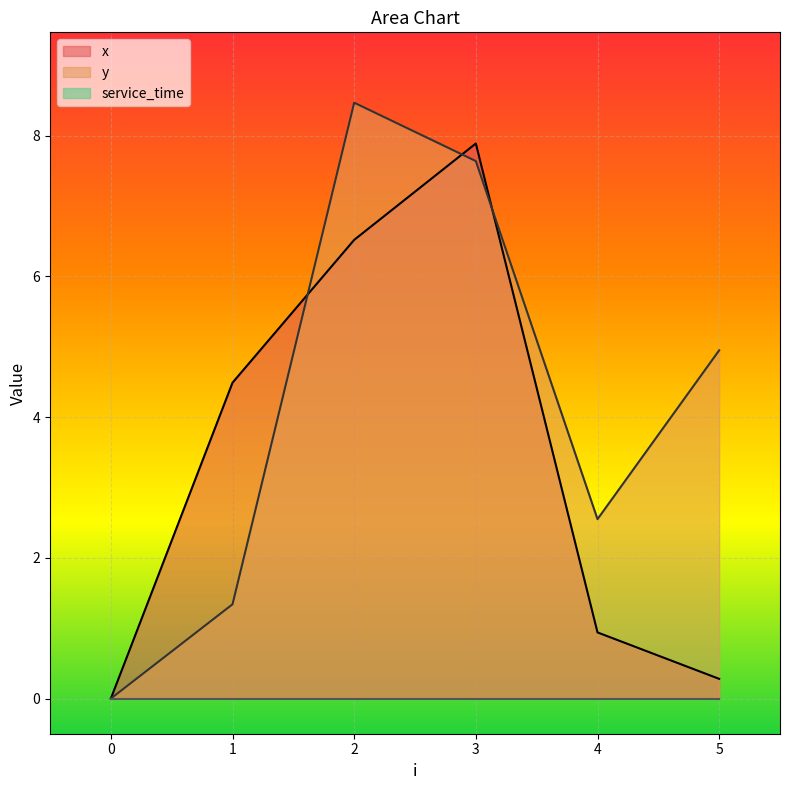

What is the difference between the maximum and second lowest values in the x series?

7.6